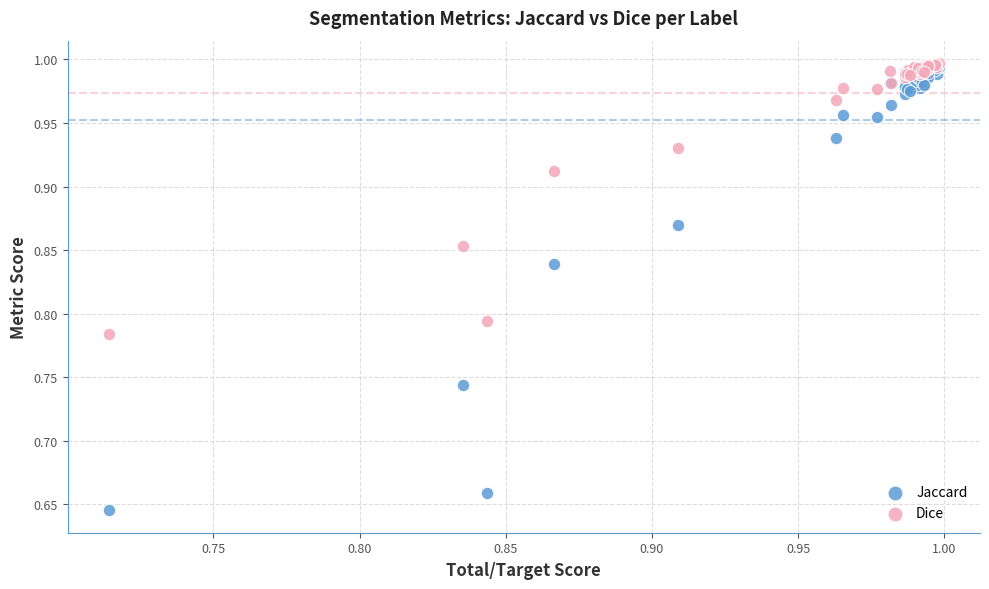

Which series has the largest Y range (max minus min)?

Jaccard